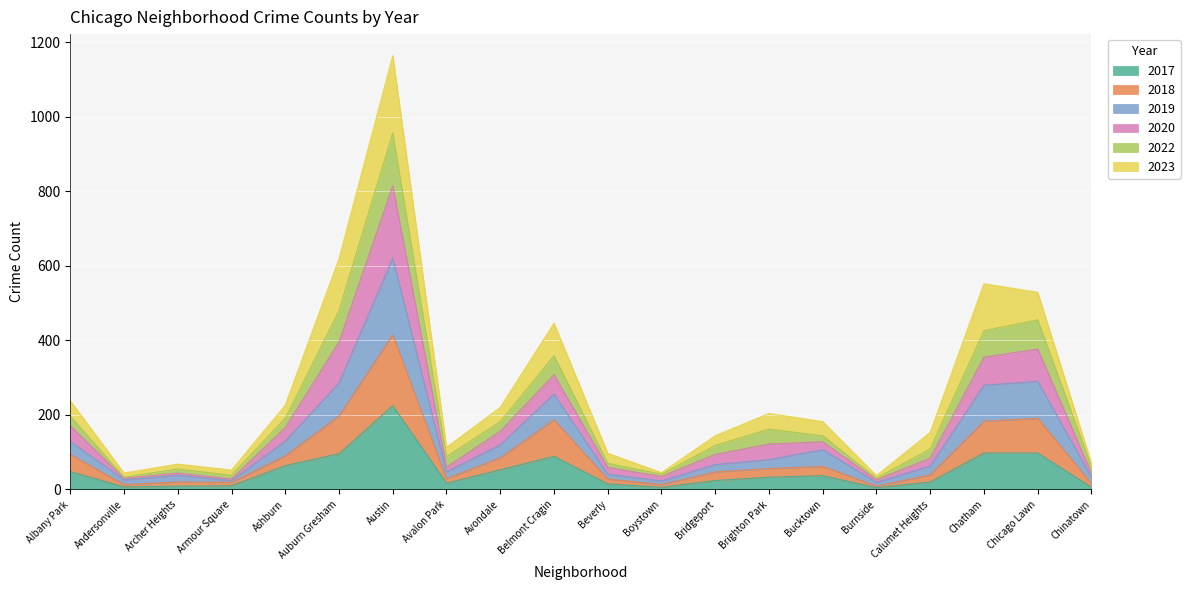

How many lines are shown in the chart?

6